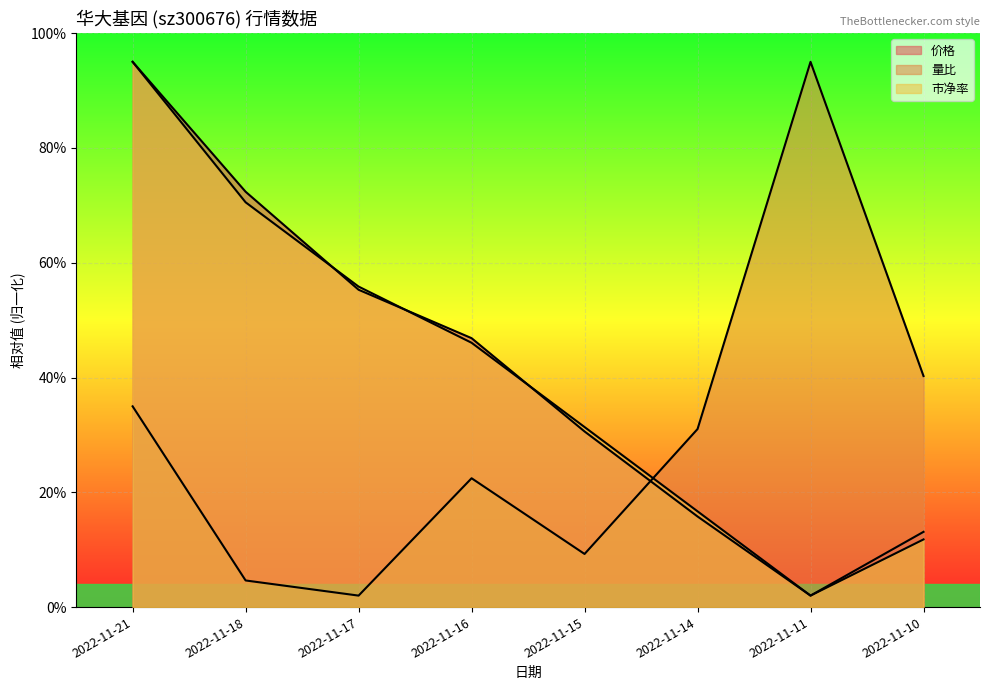

Which series has the largest total across all categories?

价格